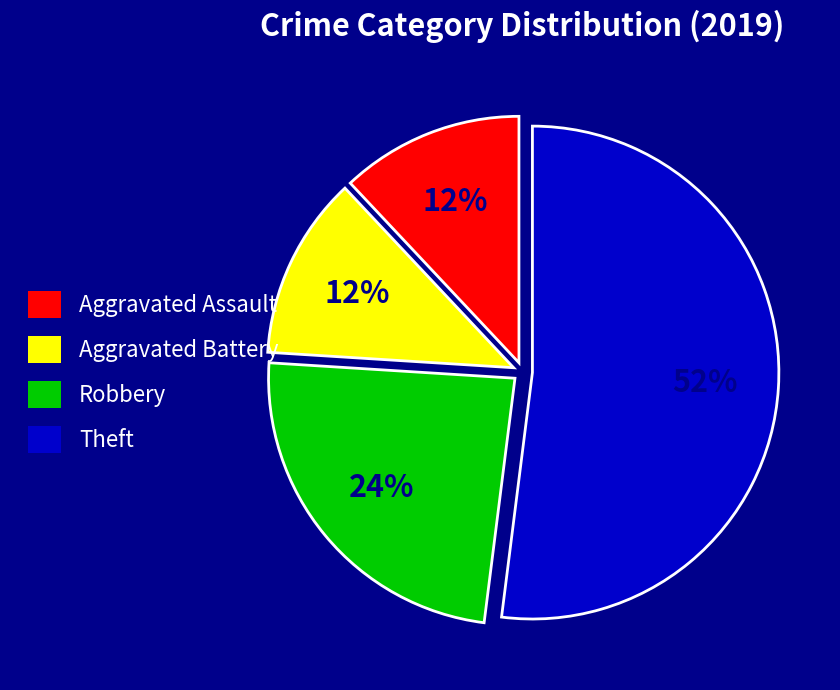

To the nearest percent, what is the combined percentage of Aggravated Battery and Theft?

64%